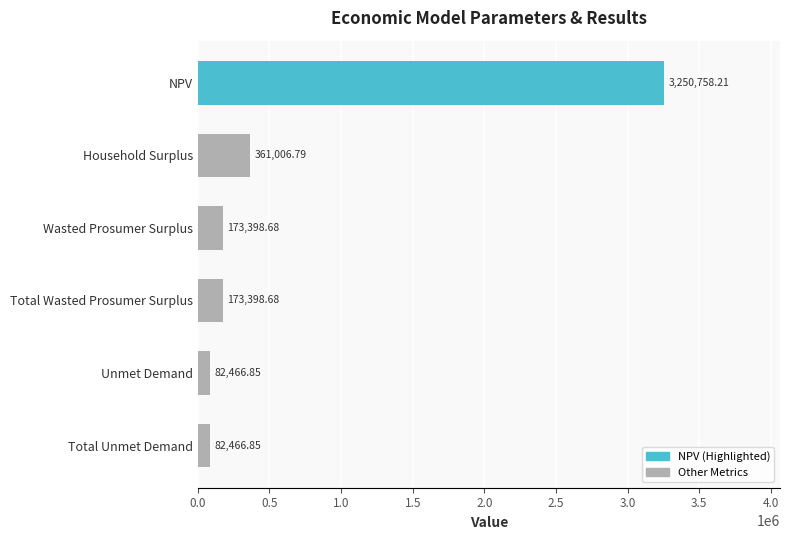

Does the chart contain any negative values?

No